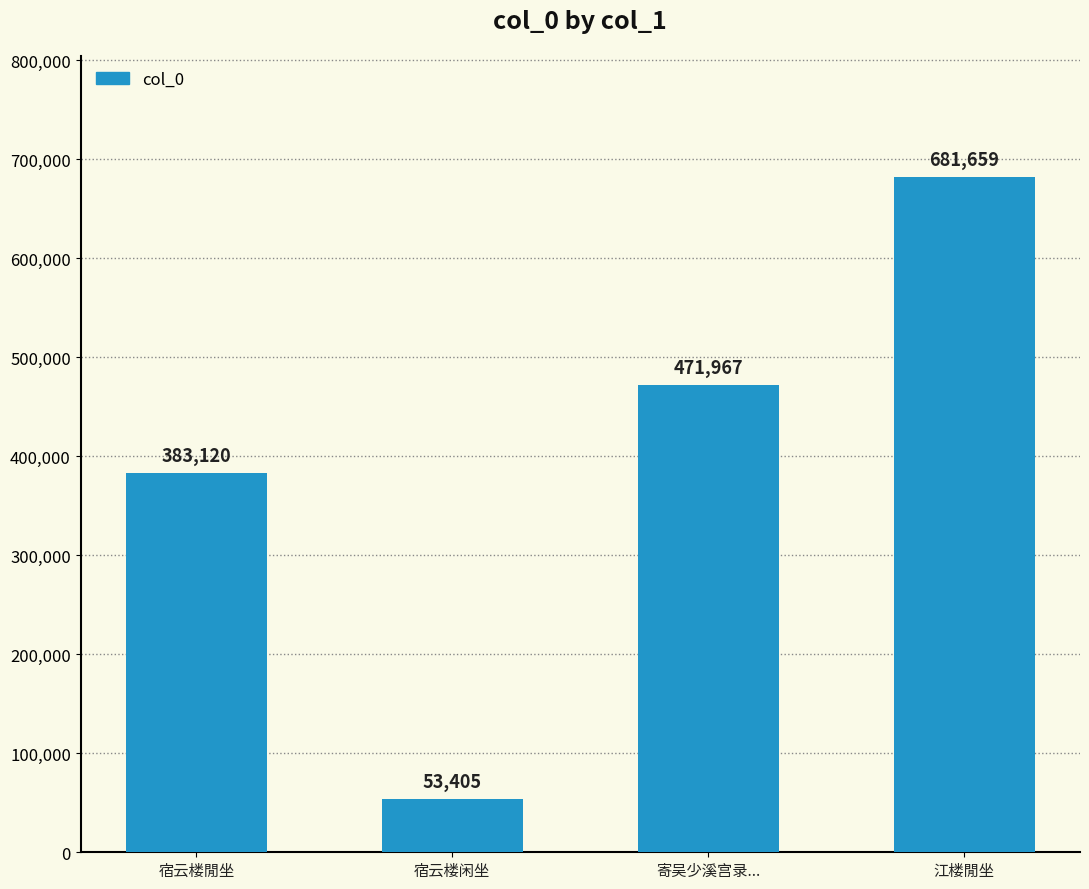

What is the label of the 3rd bar from the right?

宿云楼闲坐